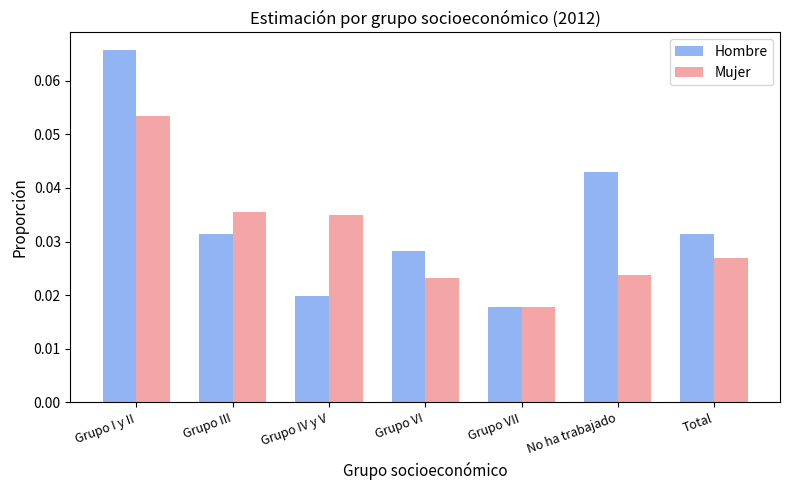

Which series has the largest range (max minus min)?

Hombre